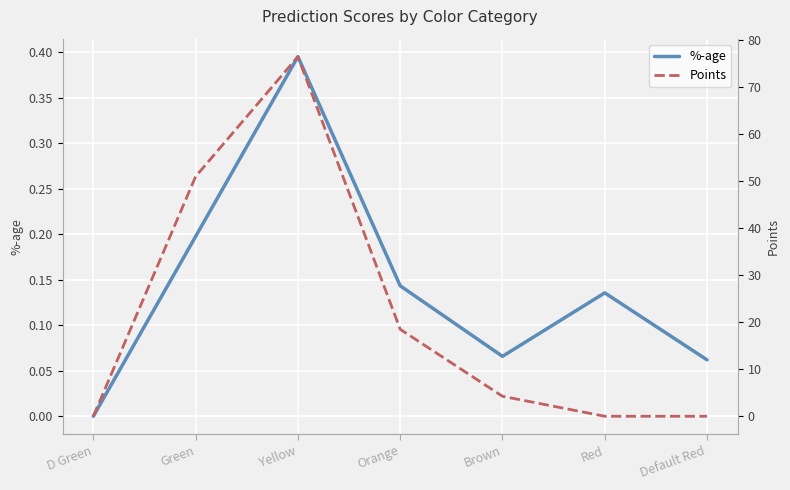

What are all the series names shown in the legend?

%-age, Points